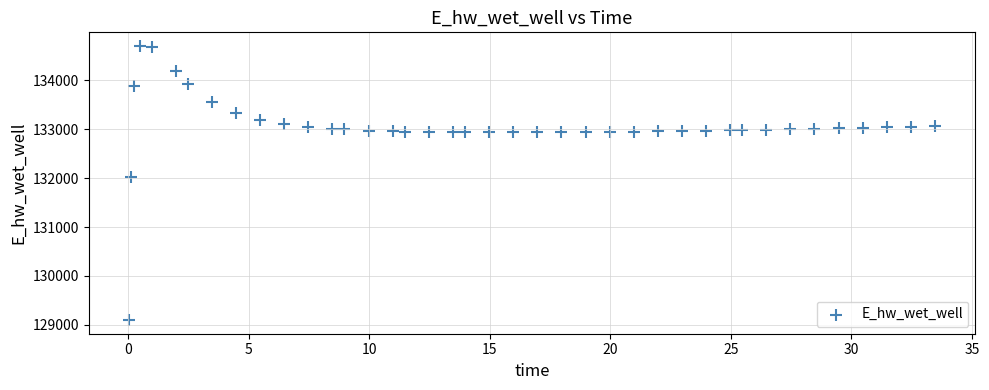

What is the range of Y values (max minus min)?

5603.8